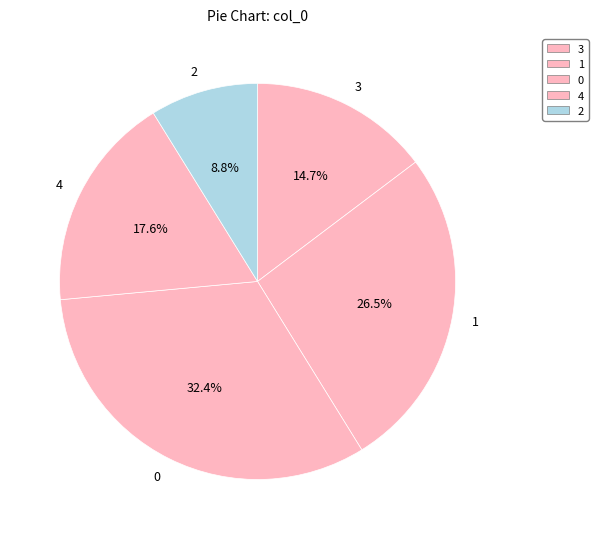

Between 1 and 4, which is larger?

1